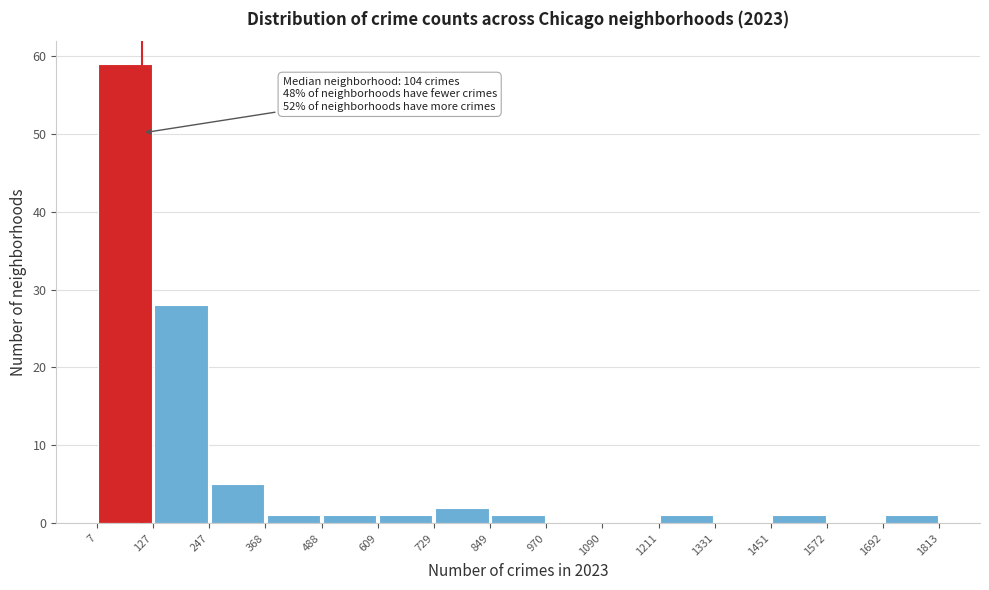

Which range on the x-axis has the tallest bar?

7 to 127